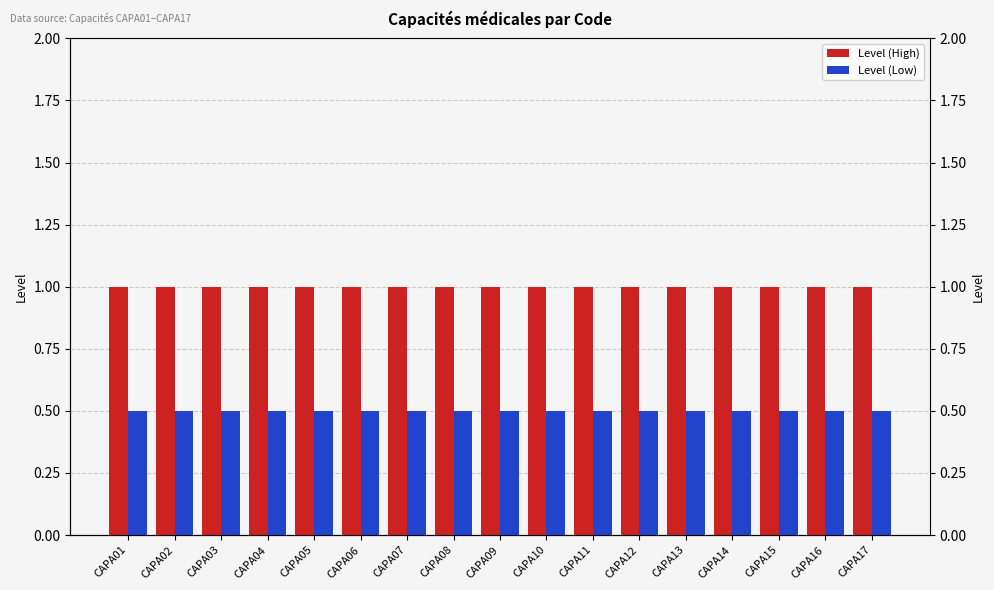

Reading left to right, list all the values displayed in this chart.

Level (High): 1.0	1.0	1.0	1.0	1.0	1.0	1.0	1.0	1.0	1.0	1.0	1.0	1.0	1.0	1.0	1.0	1.0
Level (Low): 0.5	0.5	0.5	0.5	0.5	0.5	0.5	0.5	0.5	0.5	0.5	0.5	0.5	0.5	0.5	0.5	0.5